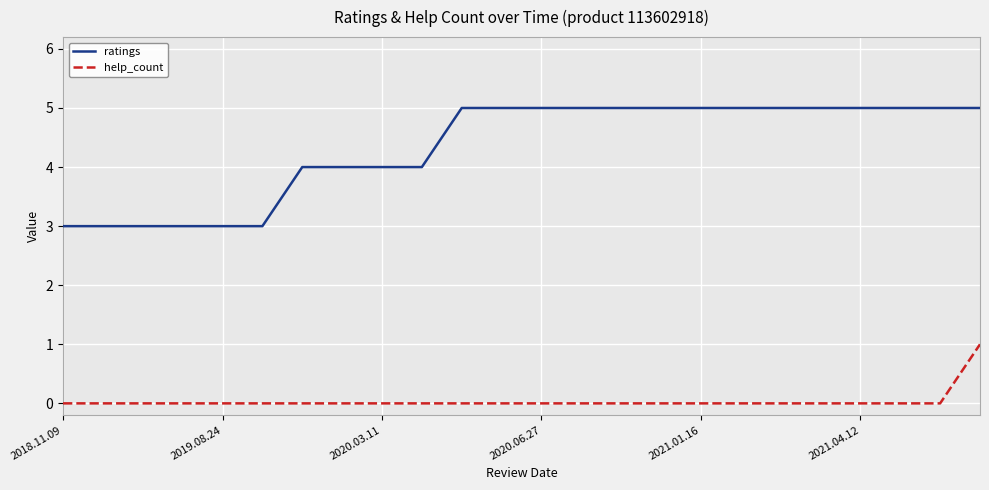

Reading left to right, transcribe all the data shown in this chart.

ratings: 3	3	3	3	3	3	4	4	4	4	5	5	5	5	5	5	5	5	5	5	5	5	5	5
help_count: 0	0	0	0	0	0	0	0	0	0	0	0	0	0	0	0	0	0	0	0	0	0	0	1